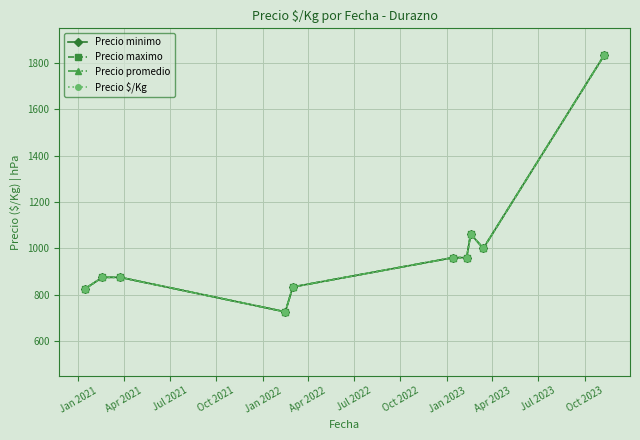

What is the difference between the maximum and second lowest values in the Precio $/Kg series?

1007.0